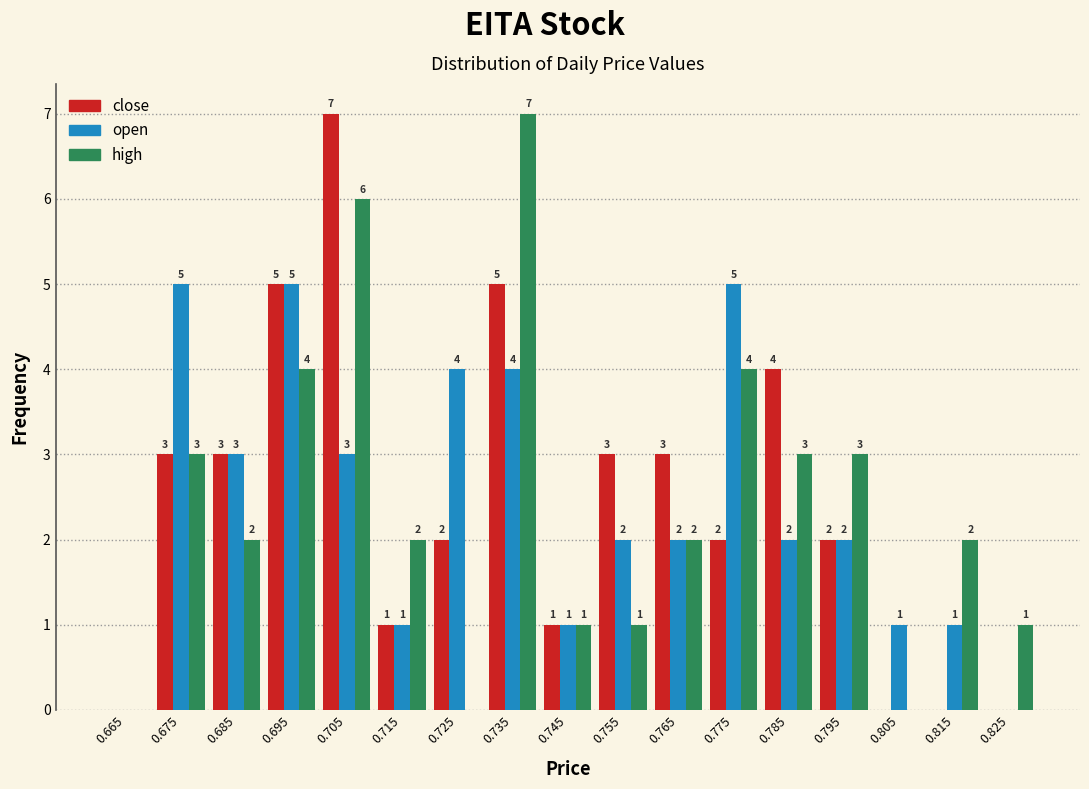

In the close series, which range on the x-axis has the tallest bar?

0.70 to 0.71